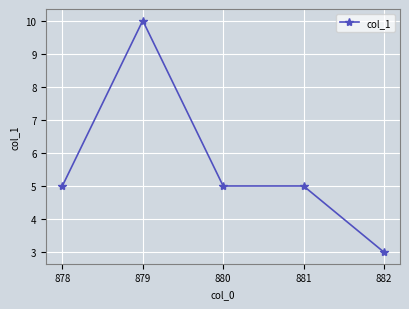

Where is the first local maximum?

879